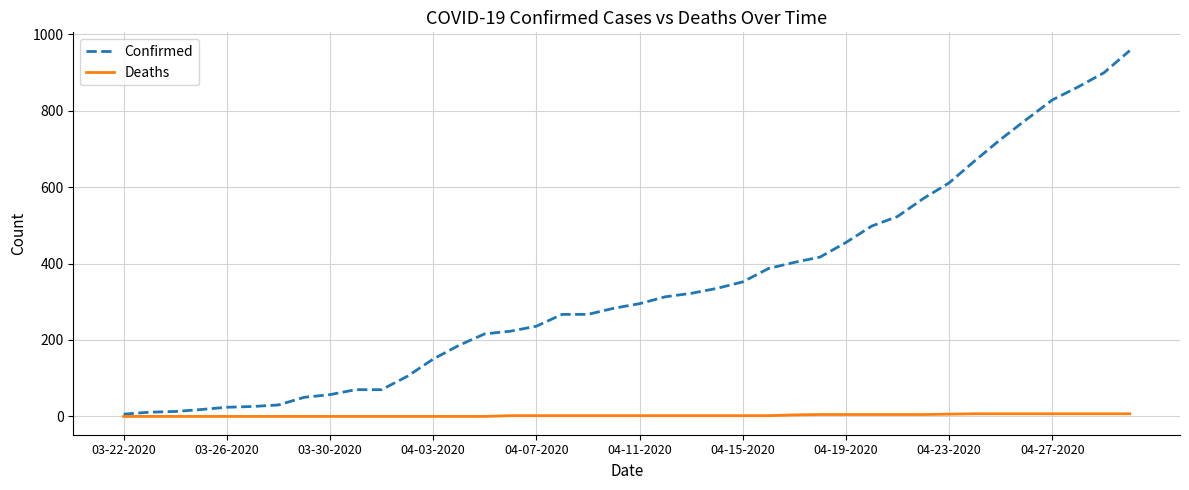

Which series has the largest total across all categories?

Confirmed